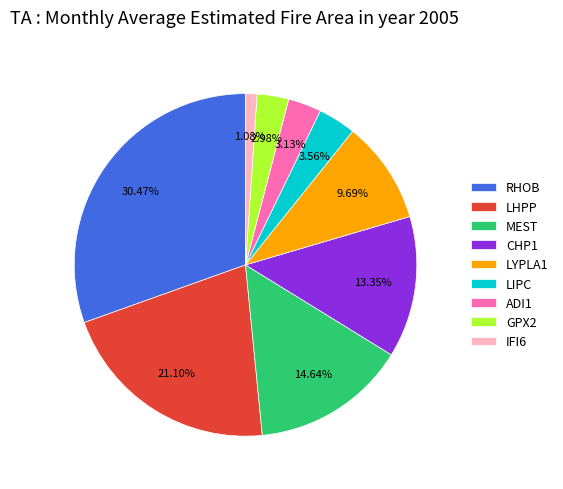

Is there any slice that represents more than half of the pie?

No